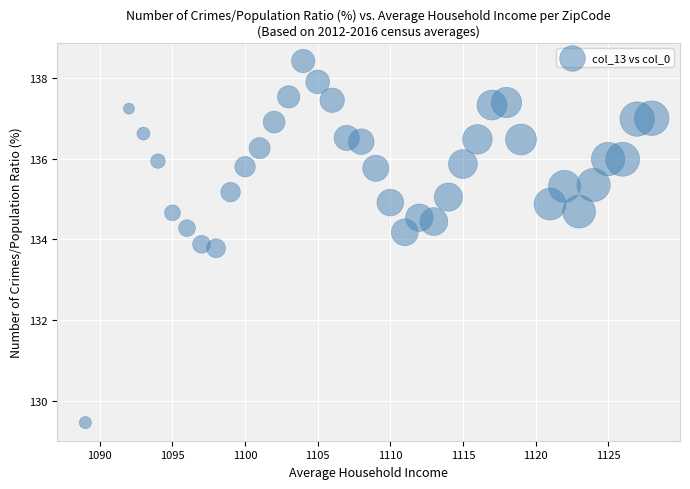

What is the range of Y values (max minus min)?

9.0